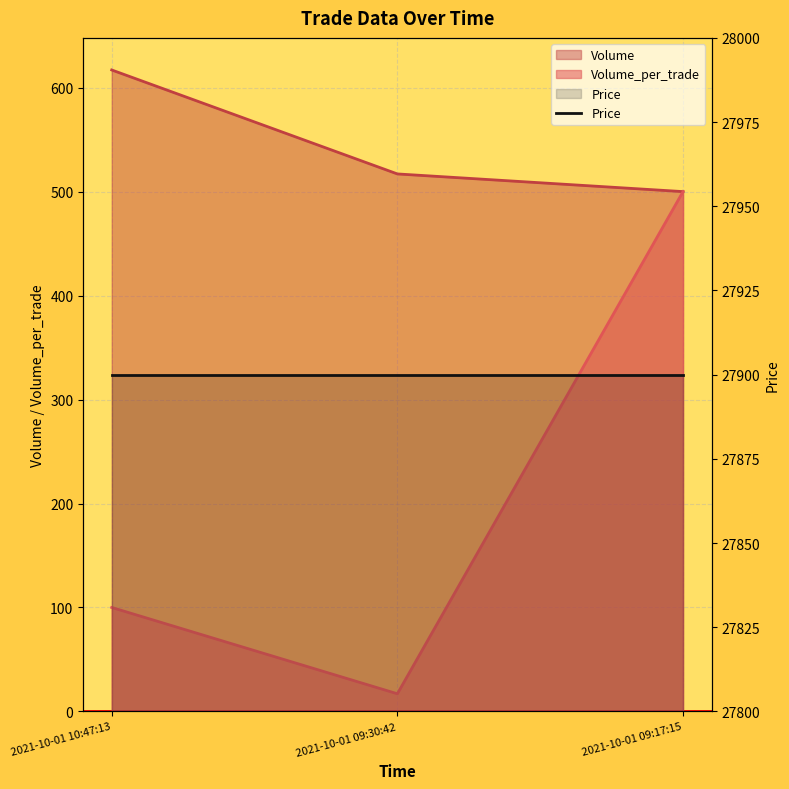

Which series changed the most between 2021-10-01 10:47:13 and 2021-10-01 09:30:42?

Volume